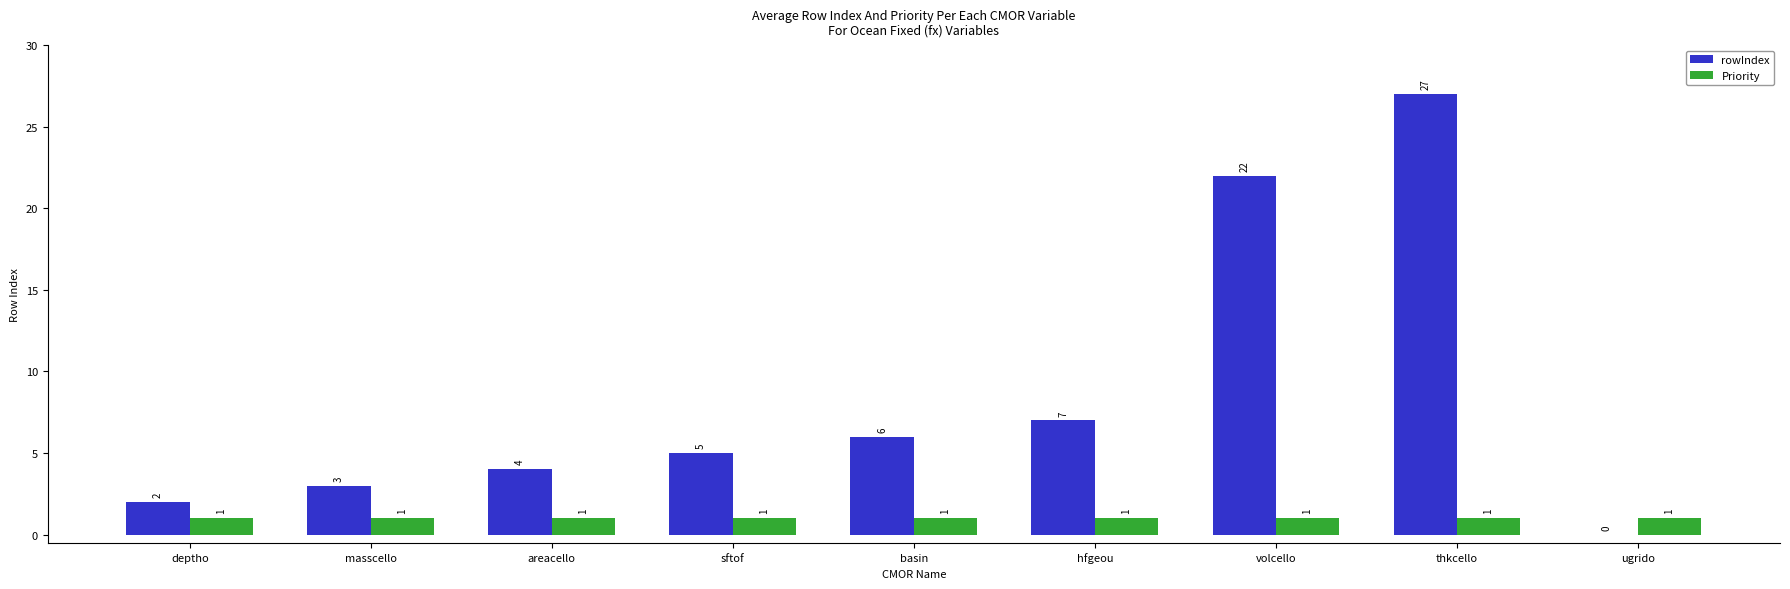

What is the total value across all series at basin?

7